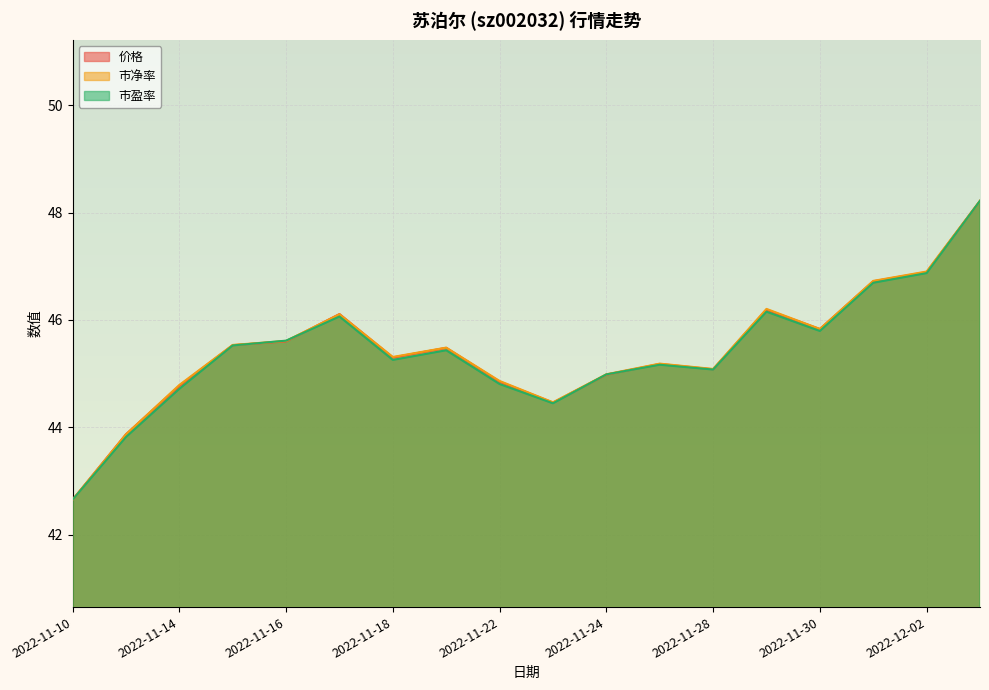

Which category has the highest value across all series?

2022-12-05